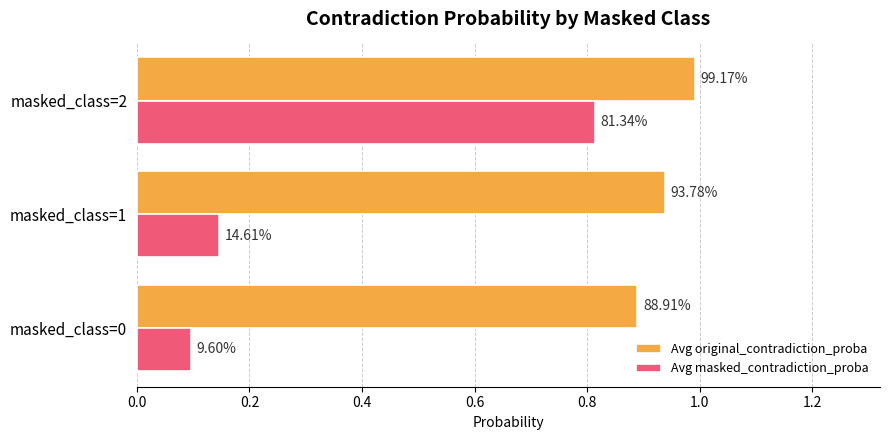

Reading left to right, extract all data points from this chart.

Avg original_contradiction_proba: 0.9	0.9	1.0
Avg masked_contradiction_proba: 0.1	0.1	0.8